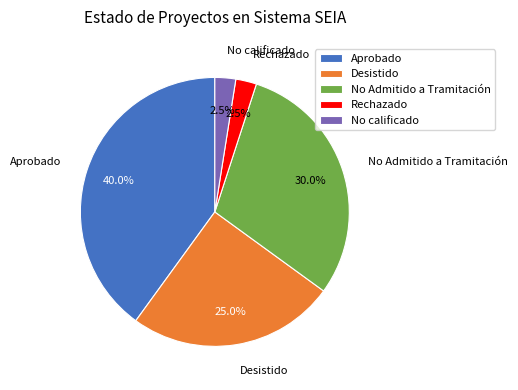

Is the sum of No Admitido a Tramitación and Desistido greater than half?

Yes